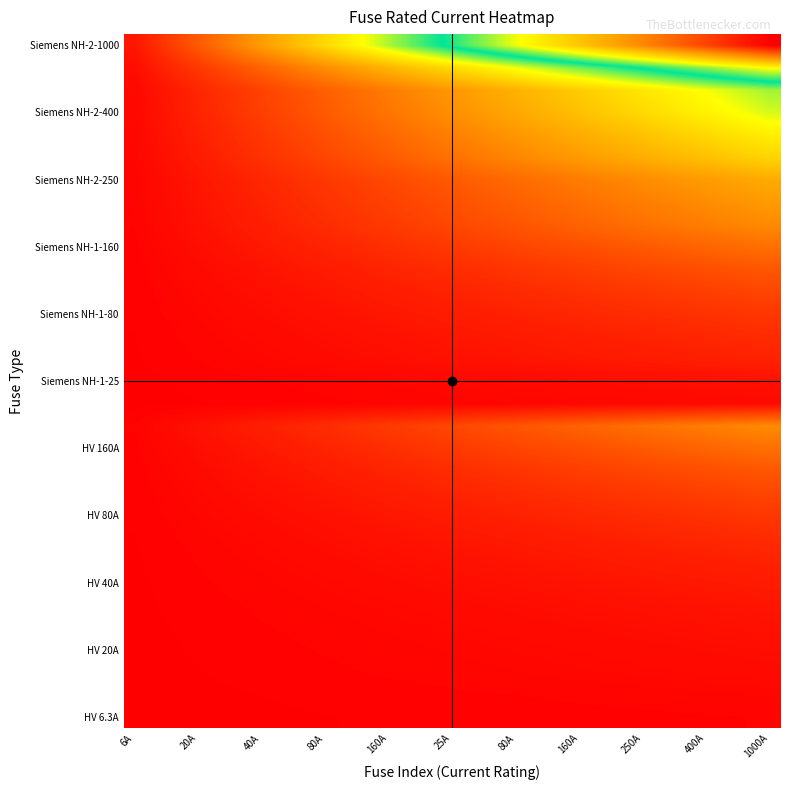

What is the maximum value shown in the chart?

1000.0